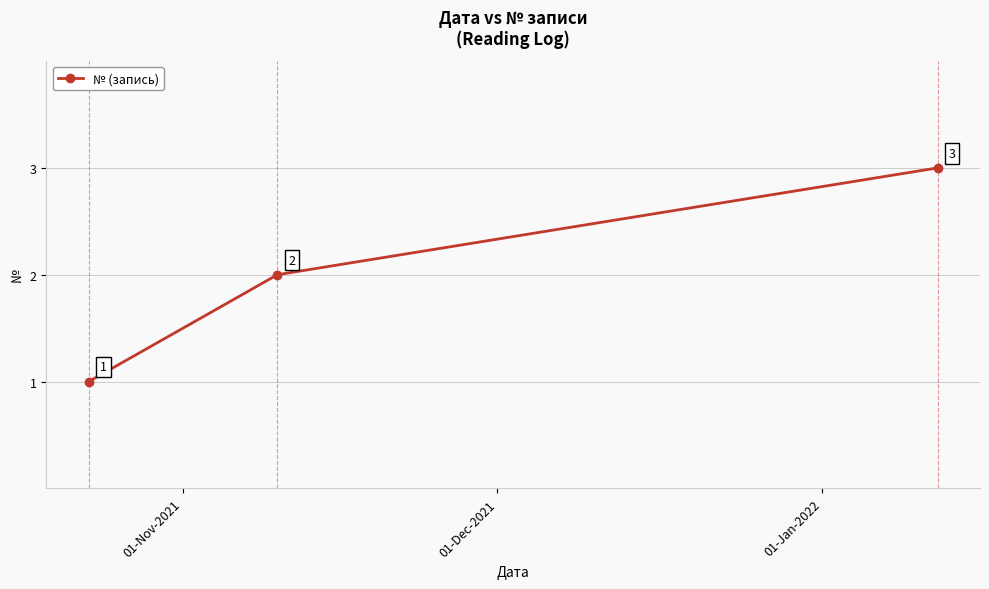

What is the sum of all values?

6